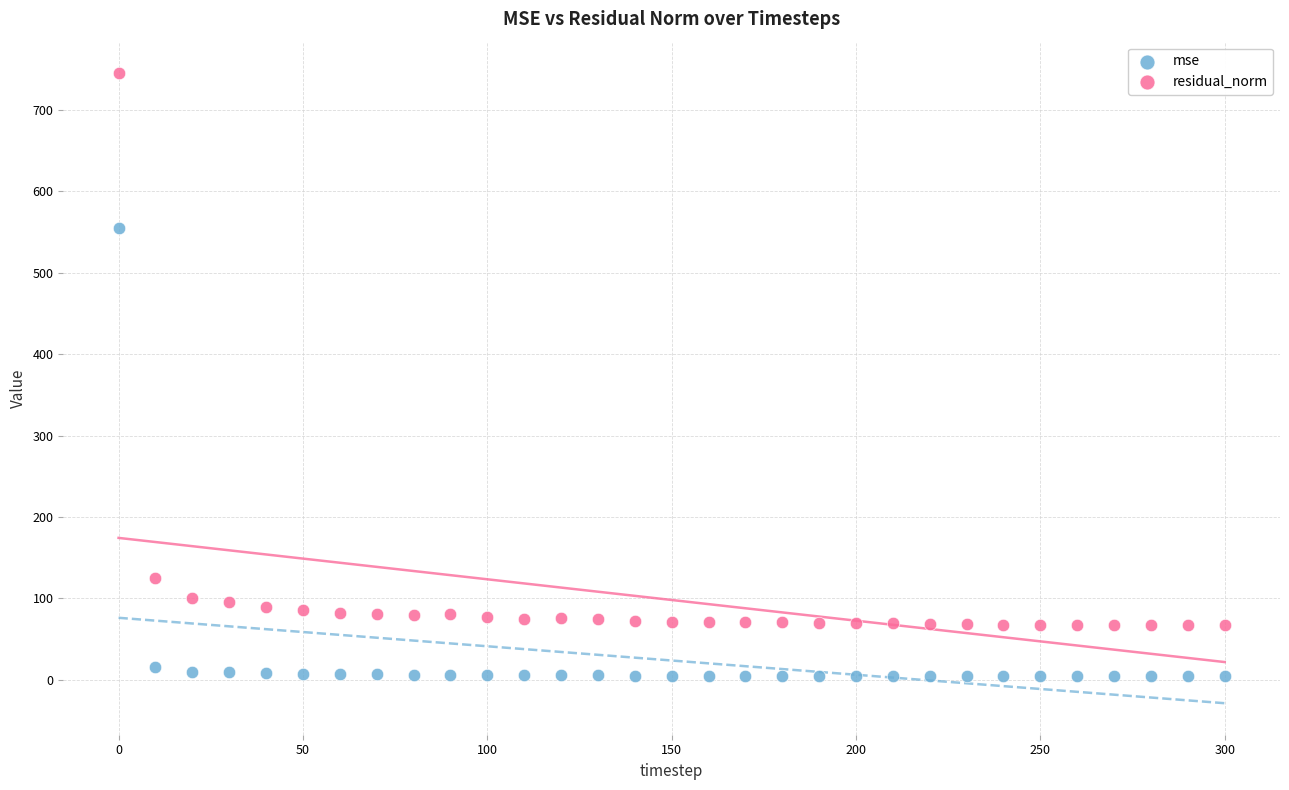

Which series reaches the minimum Y coordinate?

mse